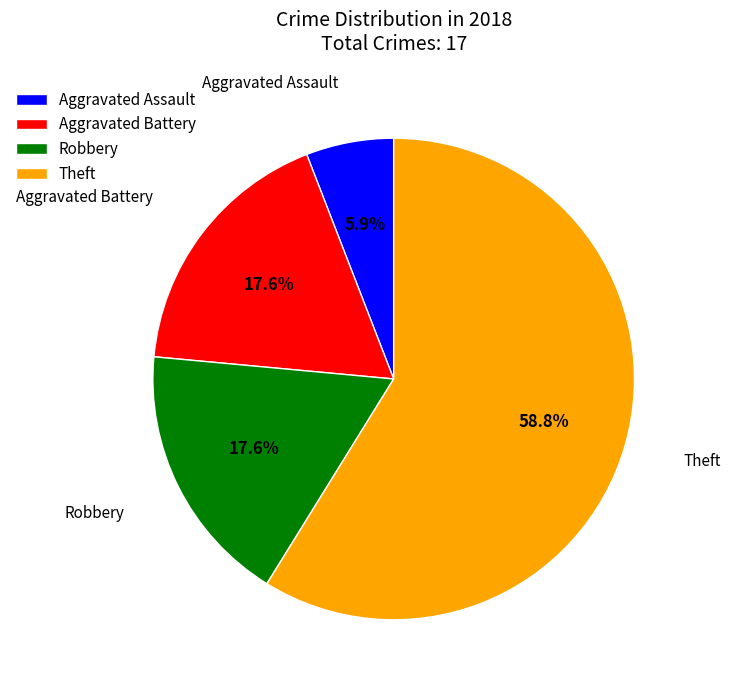

To the nearest percent, what portion does Robbery represent?

18%